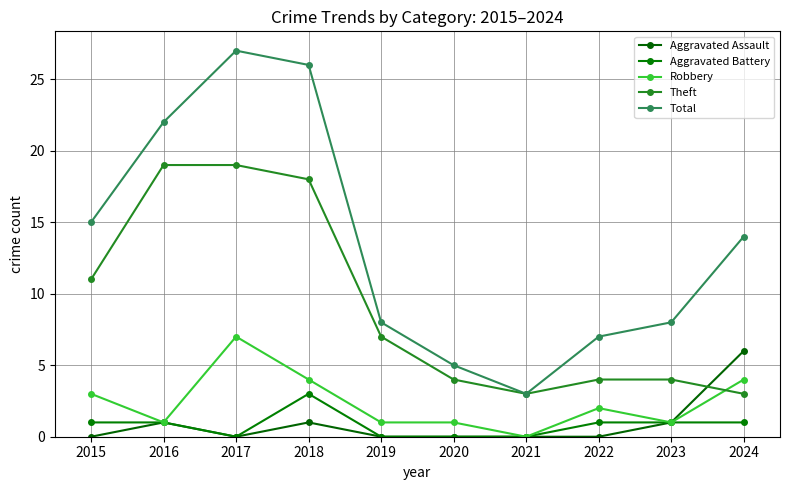

What is the average value of the Aggravated Assault series?

1